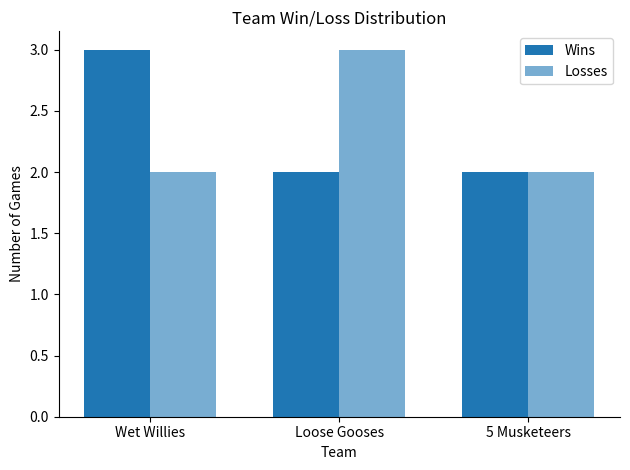

How many groups of bars are there?

3